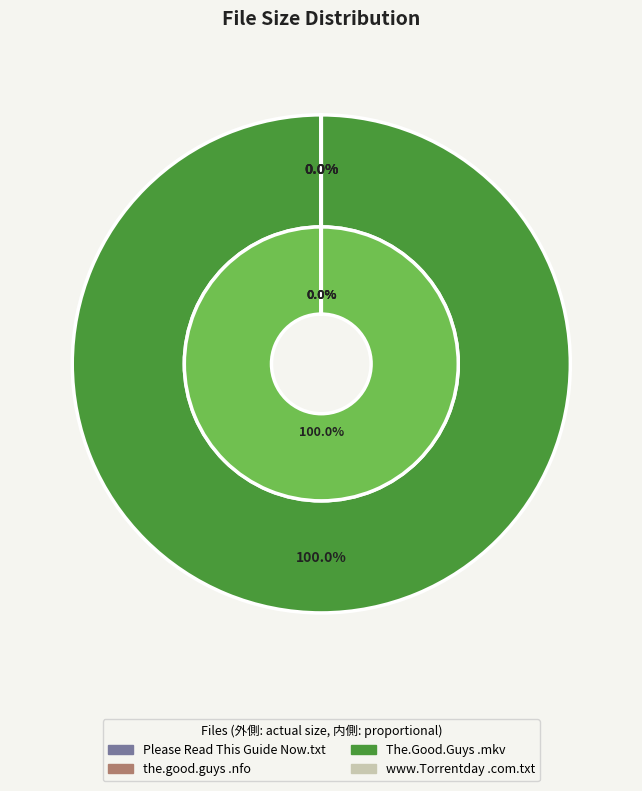

How many segments does this pie chart have?

4